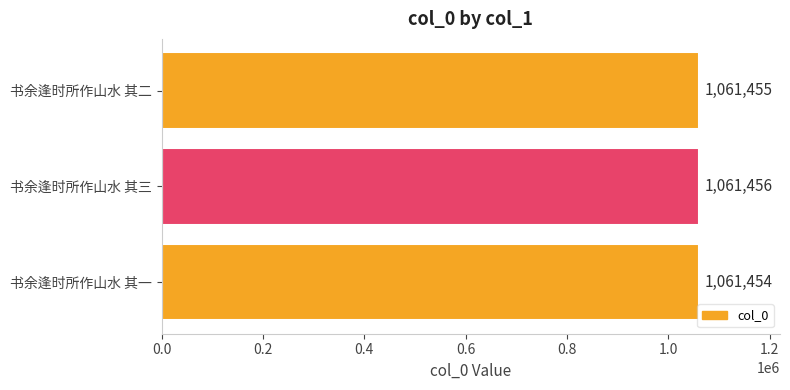

What is the average value?

1061455